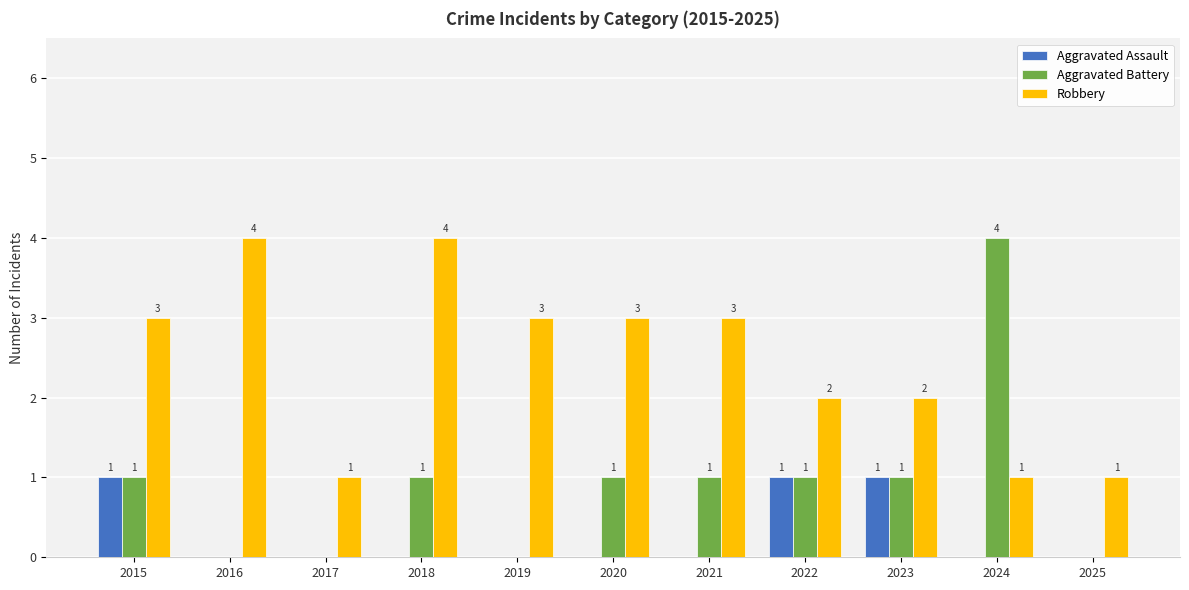

True or false: Aggravated Assault has a value of 2 at 2022.

False